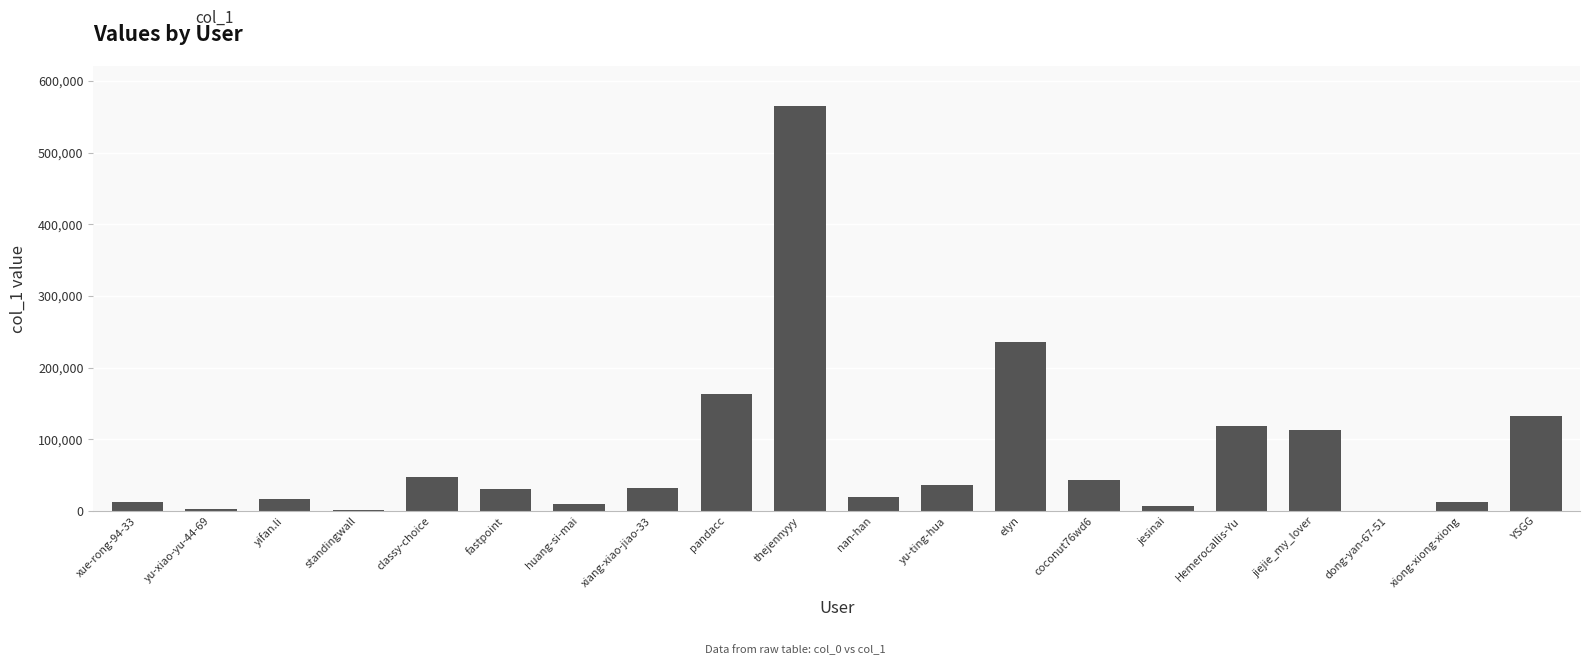

At which category does the chart reach its peak across all series?

thejennyyy